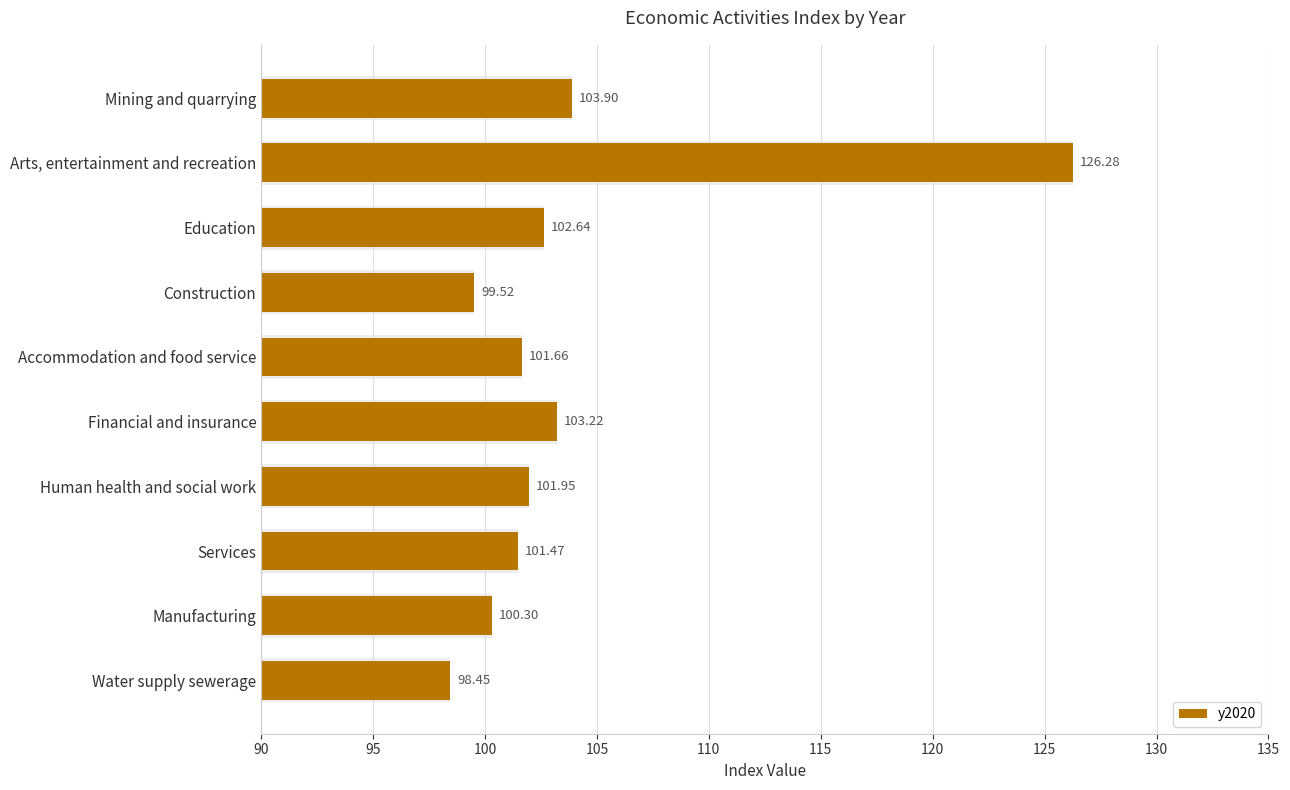

What is the sum of all values?

1039.4